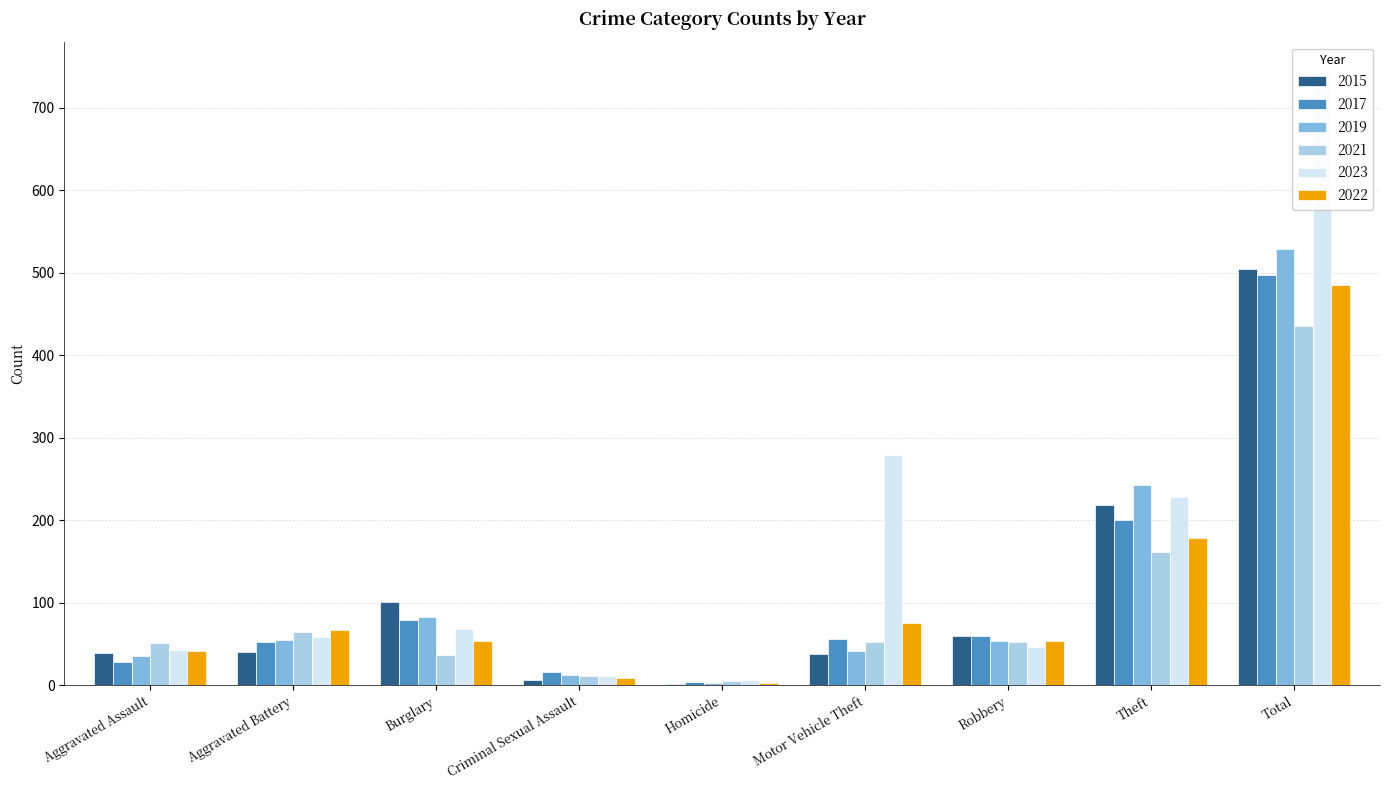

What is the difference between the 2019 values at Aggravated Battery and Burglary?

28